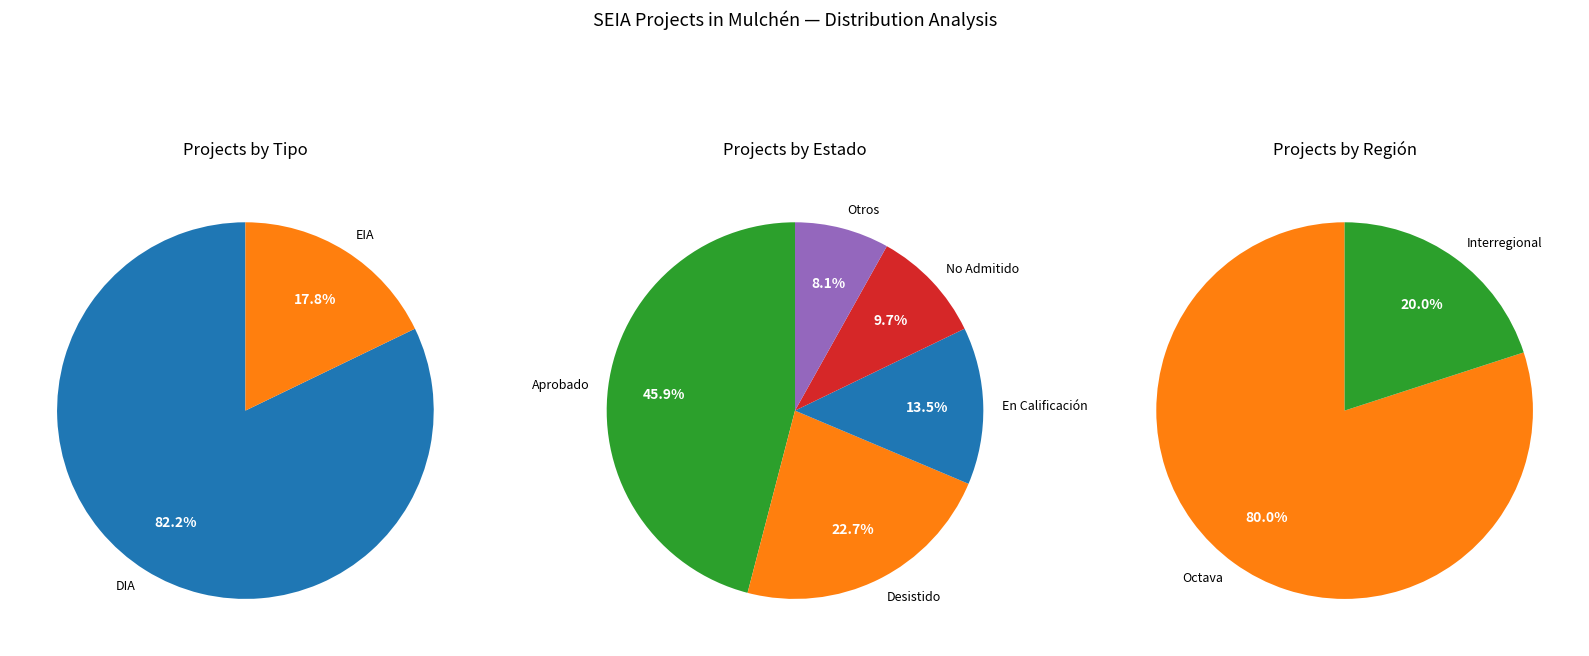

How many segments does this pie chart have?

2